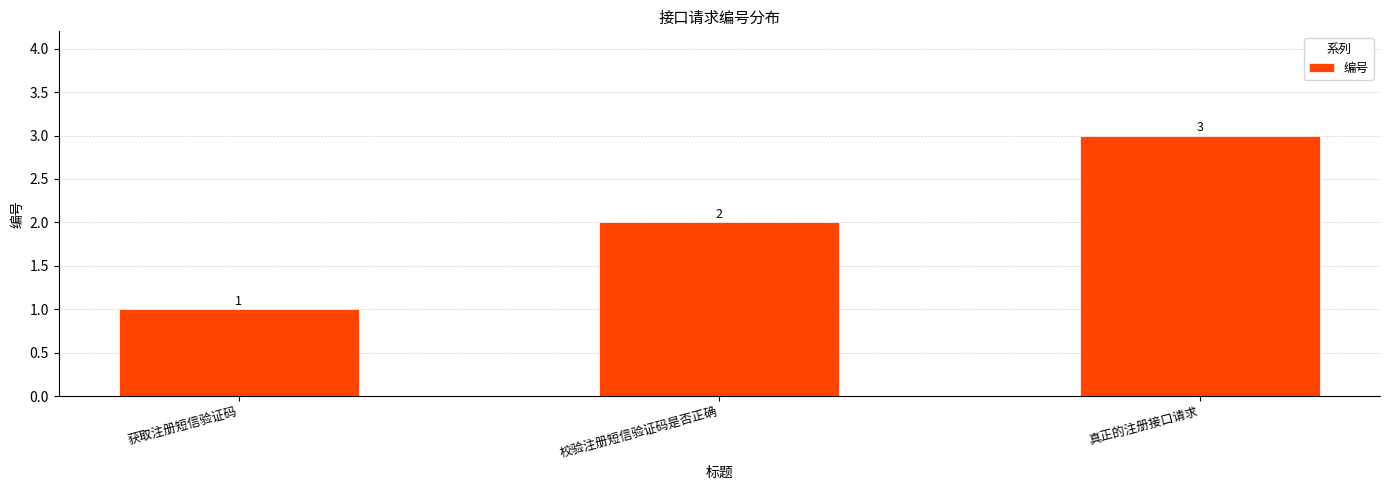

Where is the data nearest to the value 2?

校验注册短信验证码是否正确